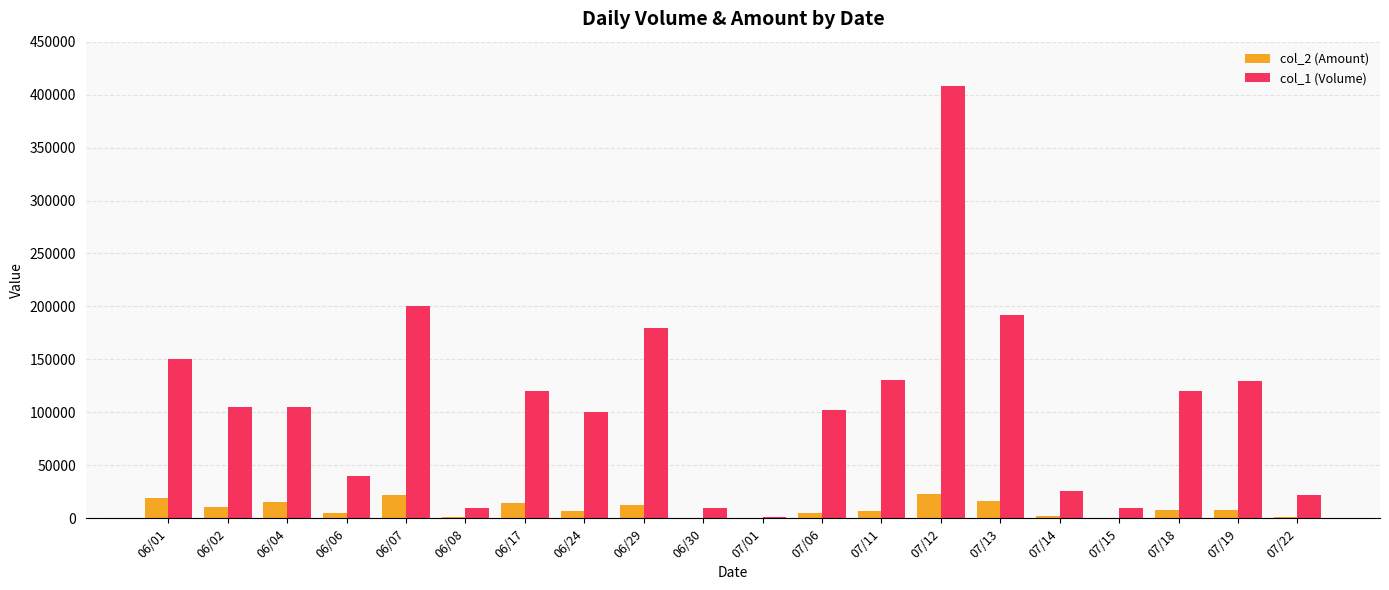

Is the value of col_1 (Volume) at 07/12 greater than the value of col_2 (Amount) at 07/06?

Yes